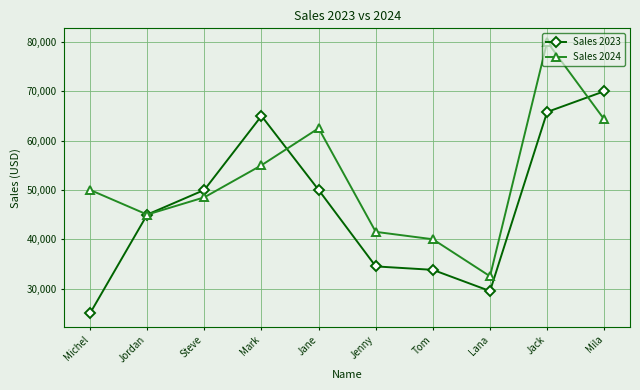

What is the spread (max minus min) of values at Steve?

1500